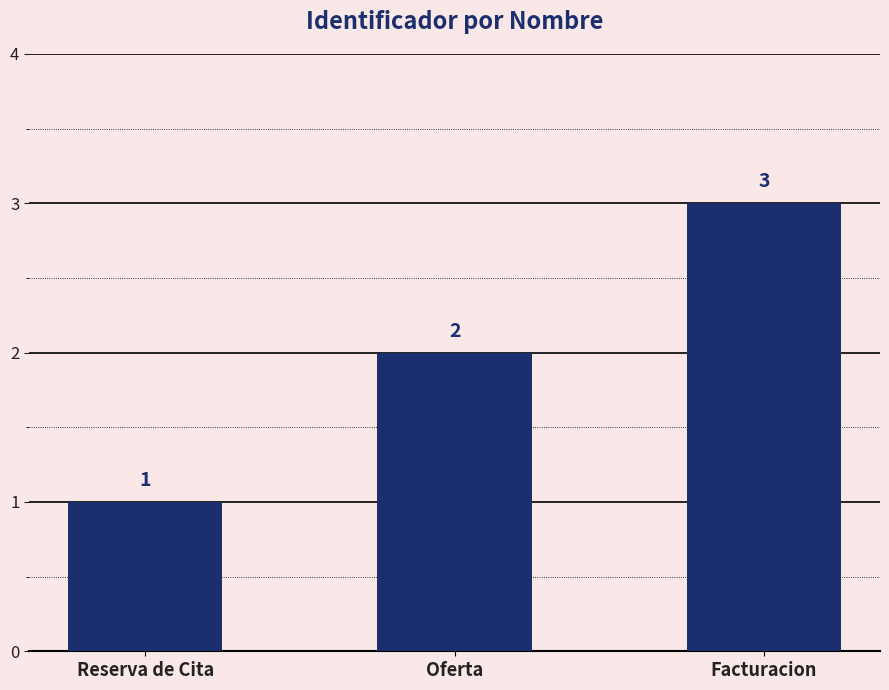

What value does the data have at Facturacion?

3